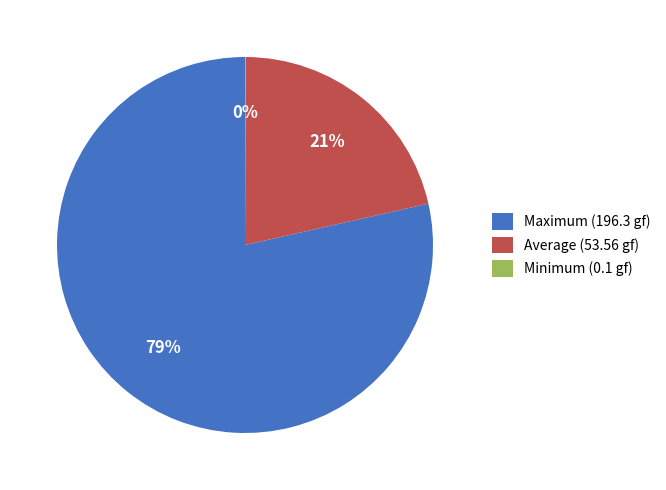

What percentage is the Maximum (196.3 gf) slice, to the nearest percent?

79%